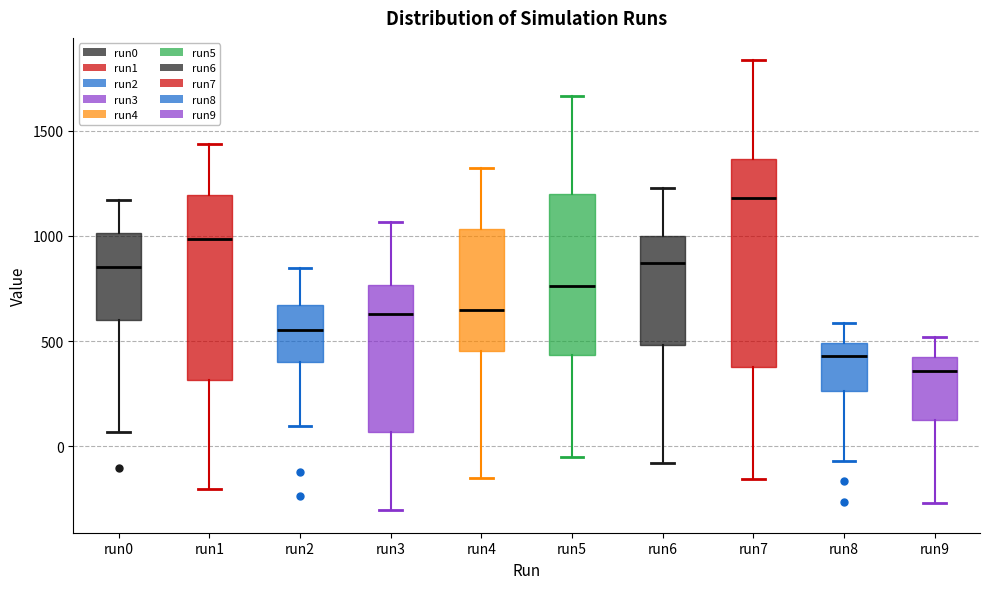

Reading left to right, read every box against the y-axis: the position of its median line, the range the box covers, and the ends of its whiskers. The values are not printed on the chart, so give them approximately, as read against the axis.

run0: median 850, box 600 to 1000, whiskers 50 to 1150
run1: median 1000, box 300 to 1200, whiskers -200 to 1450
run2: median 550, box 400 to 650, whiskers 100 to 850
run3: median 650, box 50 to 750, whiskers -300 to 1050
run4: median 650, box 450 to 1050, whiskers -150 to 1300
run5: median 750, box 450 to 1200, whiskers -50 to 1650
run6: median 850, box 500 to 1000, whiskers -100 to 1250
run7: median 1200, box 400 to 1350, whiskers -150 to 1850
run8: median 450, box 250 to 500, whiskers -50 to 600
run9: median 350, box 100 to 450, whiskers -250 to 500